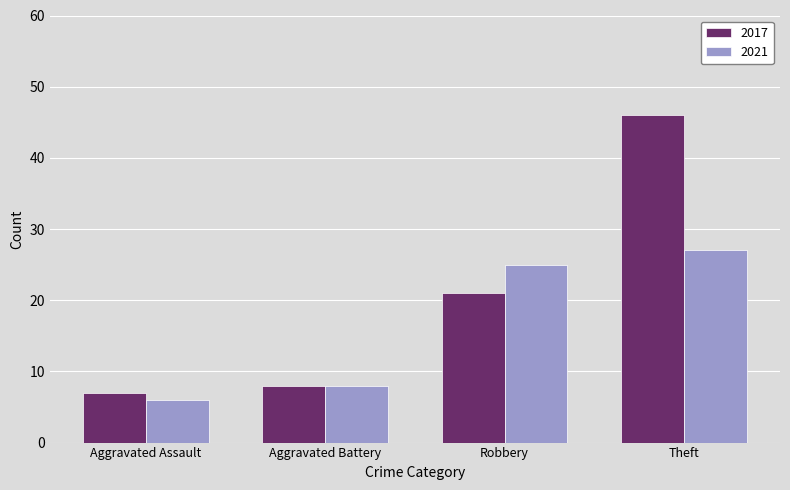

What is the label of the 2nd bar from the right?

Robbery